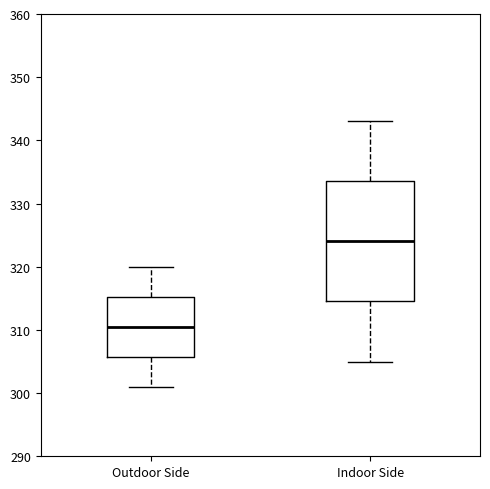

Reading left to right, transcribe this box plot: for each box, give where its median line is, the range the box spans, and where its two whiskers end, as read against the y-axis. The values are not printed on the chart, so give them approximately, as read against the axis.

Outdoor Side: median 311, box 306 to 315, whiskers 301 to 320
Indoor Side: median 324, box 315 to 334, whiskers 305 to 343